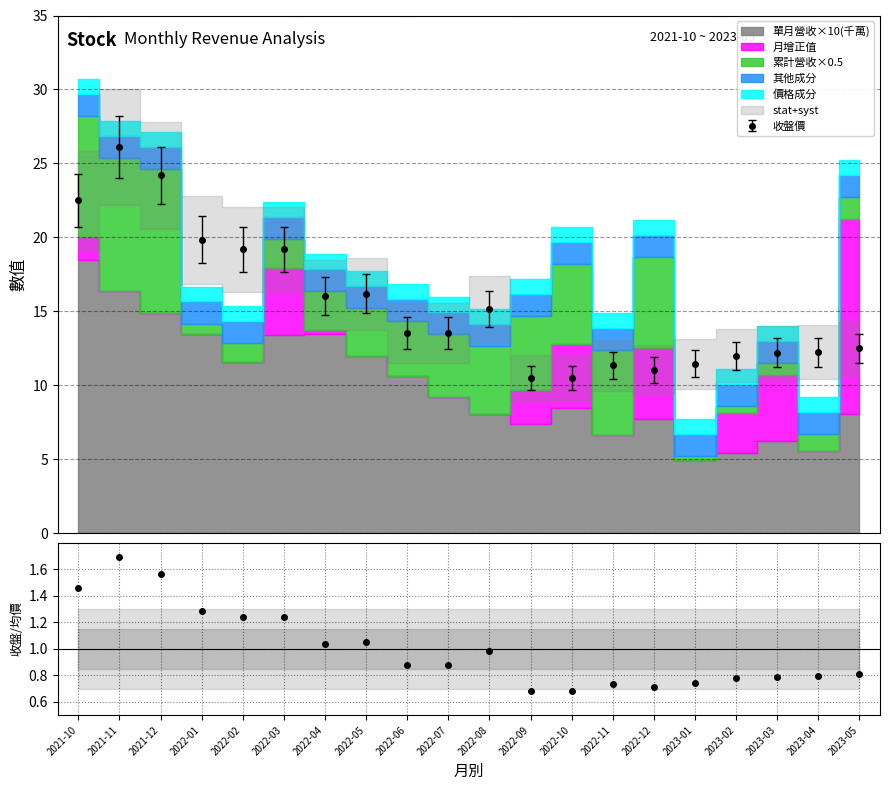

What is the difference between the second highest and second lowest values?

0.9